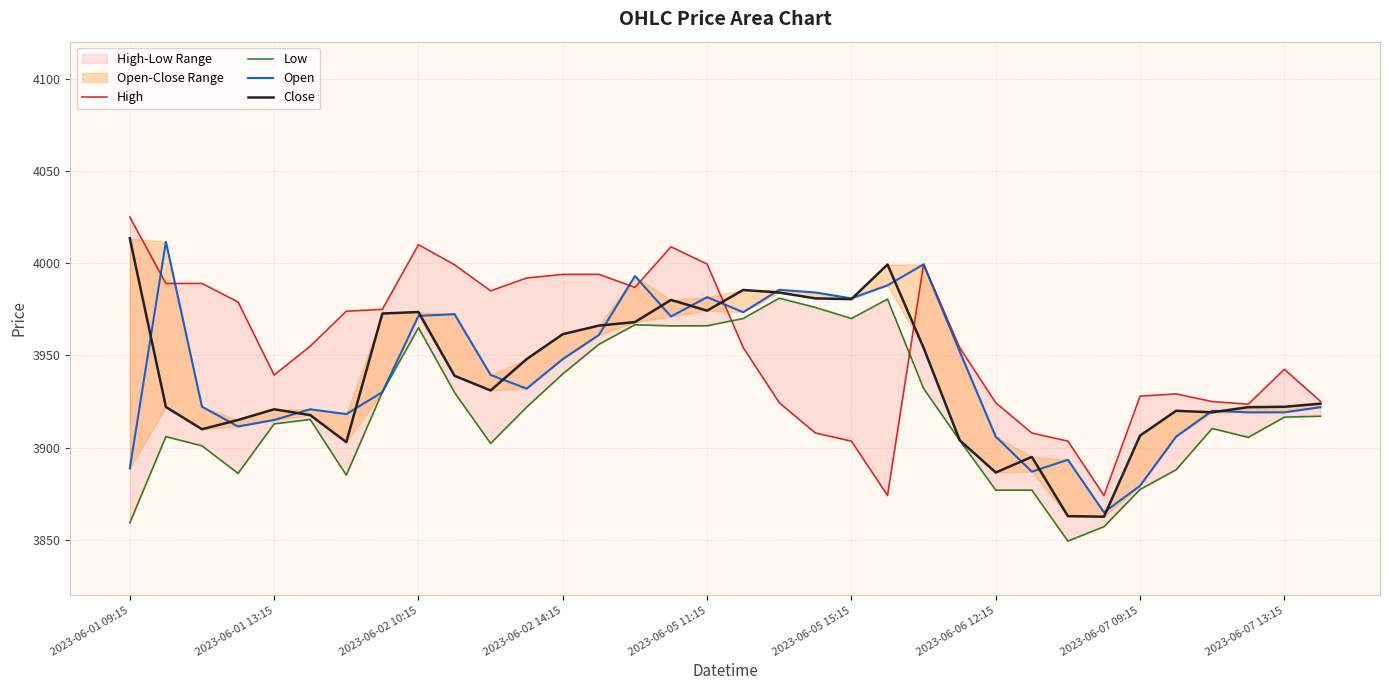

Where does the Close series first go above 3931?

2023-06-01 09:15